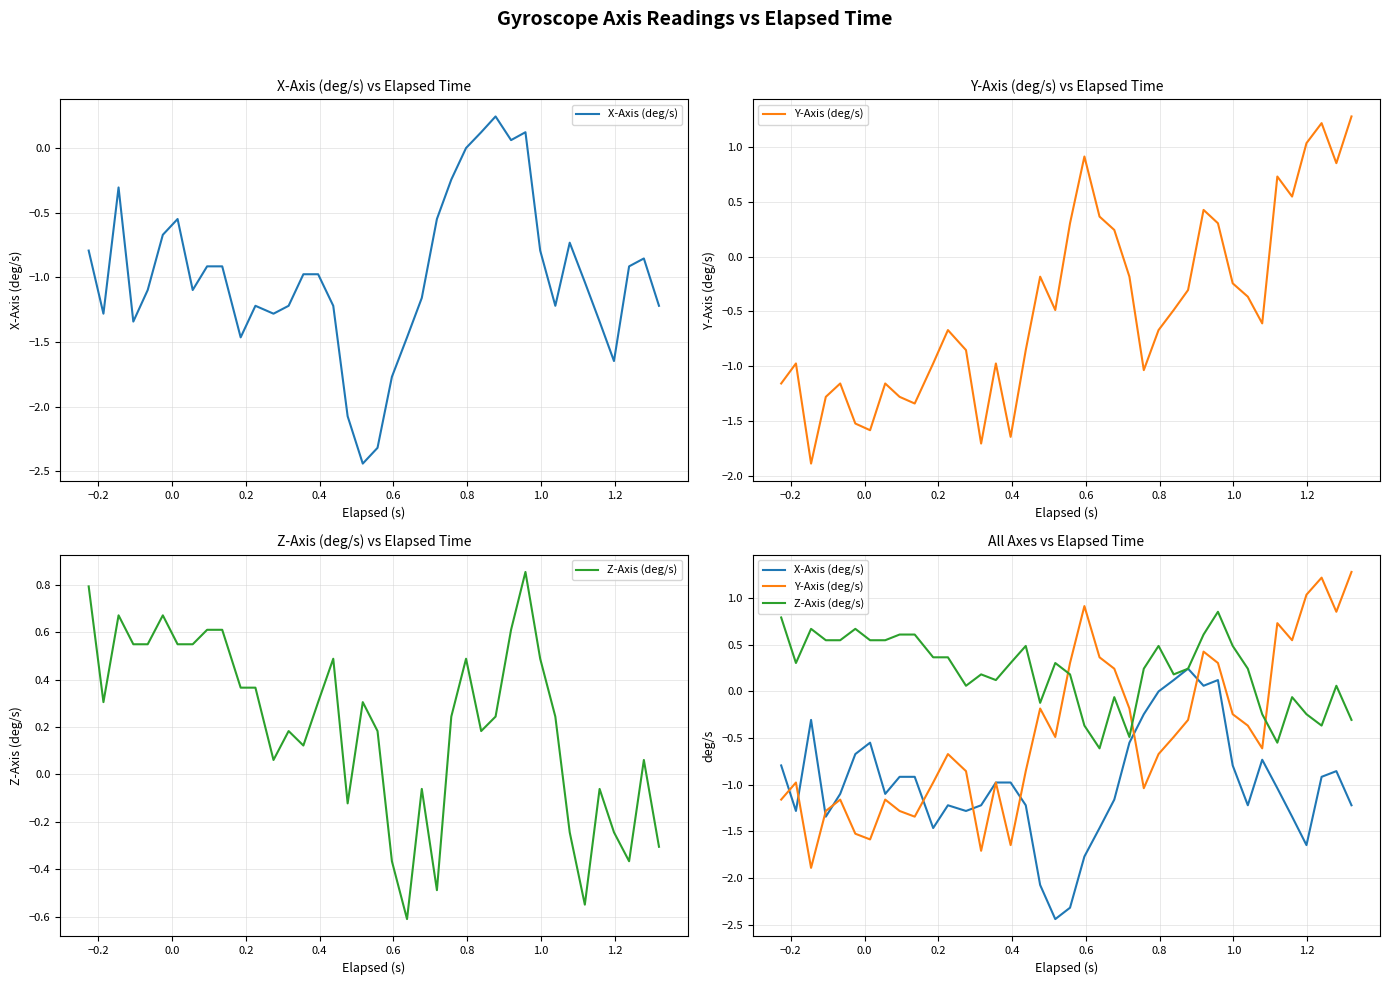

Which series has the largest range (max minus min)?

Y-Axis (deg/s)